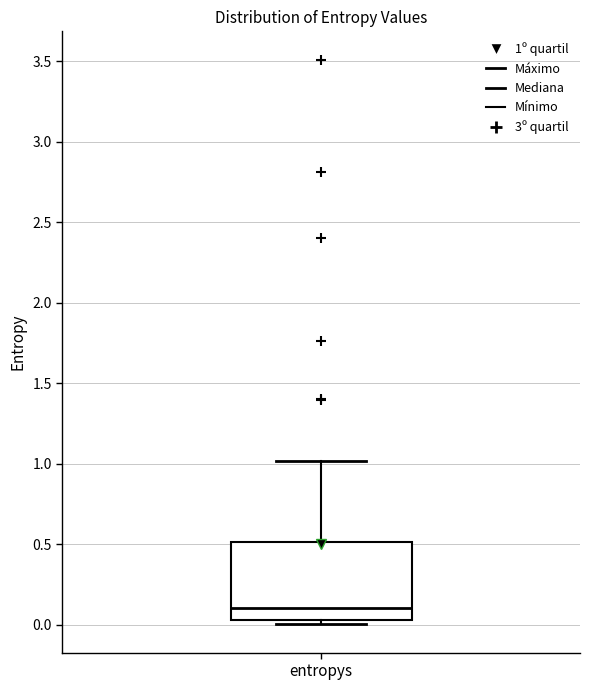

Transcribe this box plot: give where the median line is, the range the box spans, and where the two whiskers end, as read against the y-axis. The values are not printed on the chart, so give them approximately, as read against the axis.

median 0.10, box 0.05 to 0.50, whiskers 0.00 to 1.00